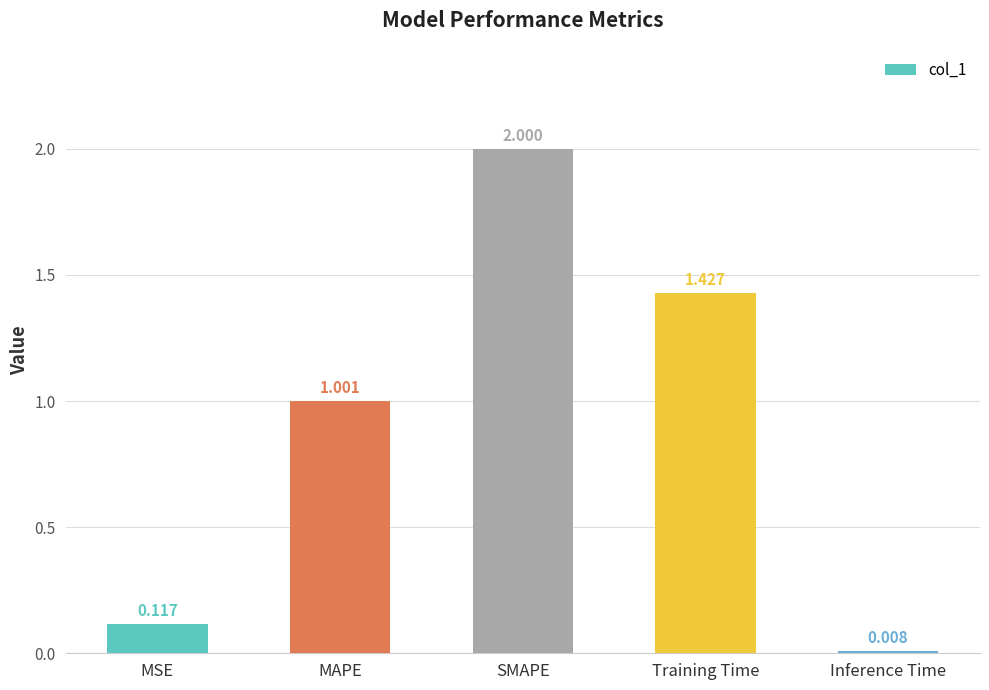

What is the label of the 4th bar from the right?

MAPE